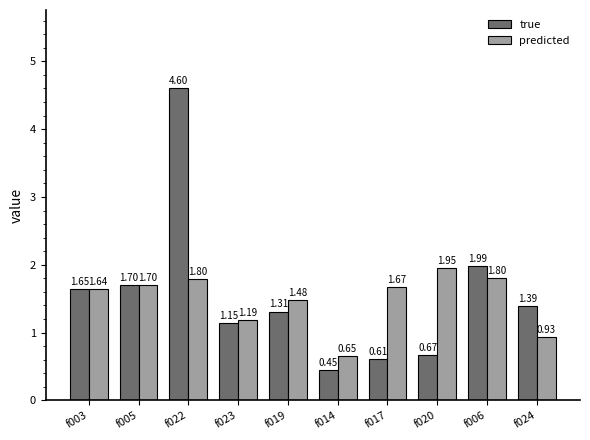

How many groups of bars are there?

10